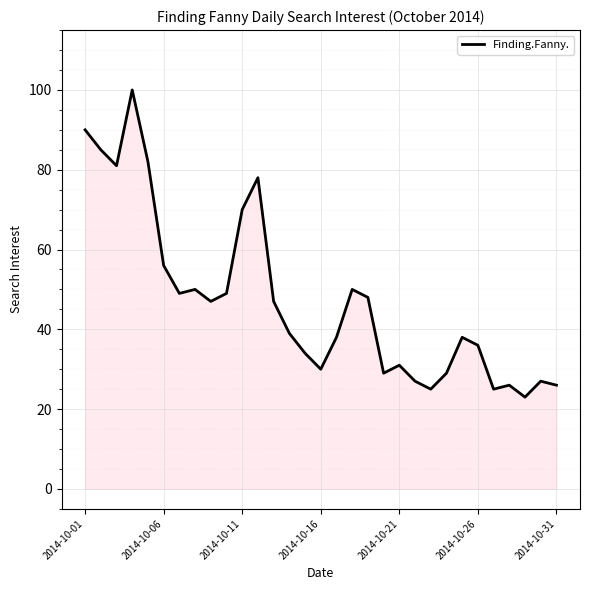

What is the smallest value displayed?

23